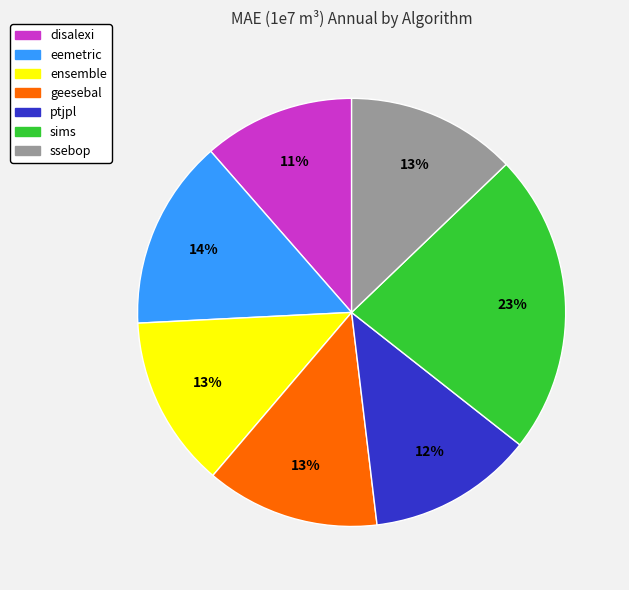

To the nearest percent, what percentage of the pie is ensemble?

13%